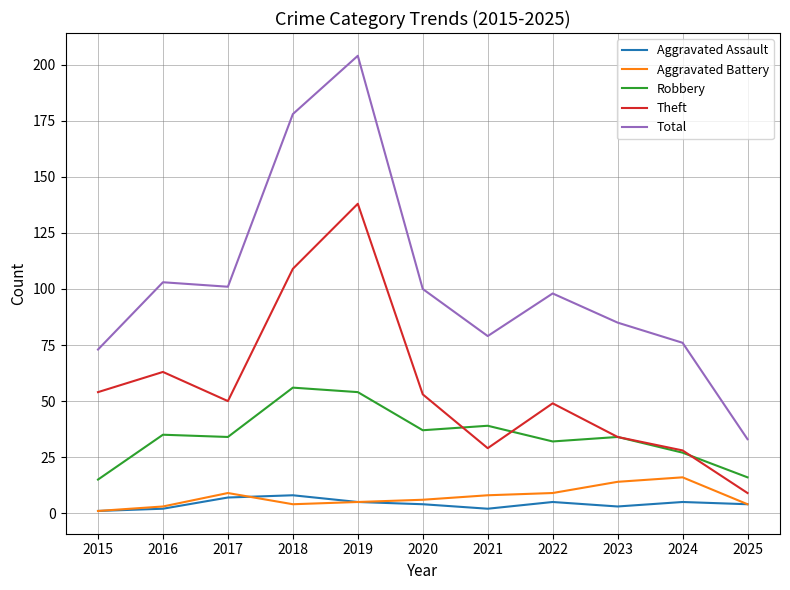

Which series has the largest range (max minus min)?

Total